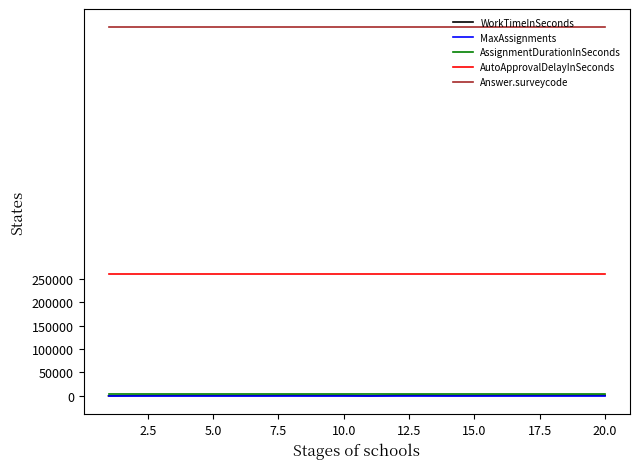

Which series has the largest total across all categories?

Answer.surveycode